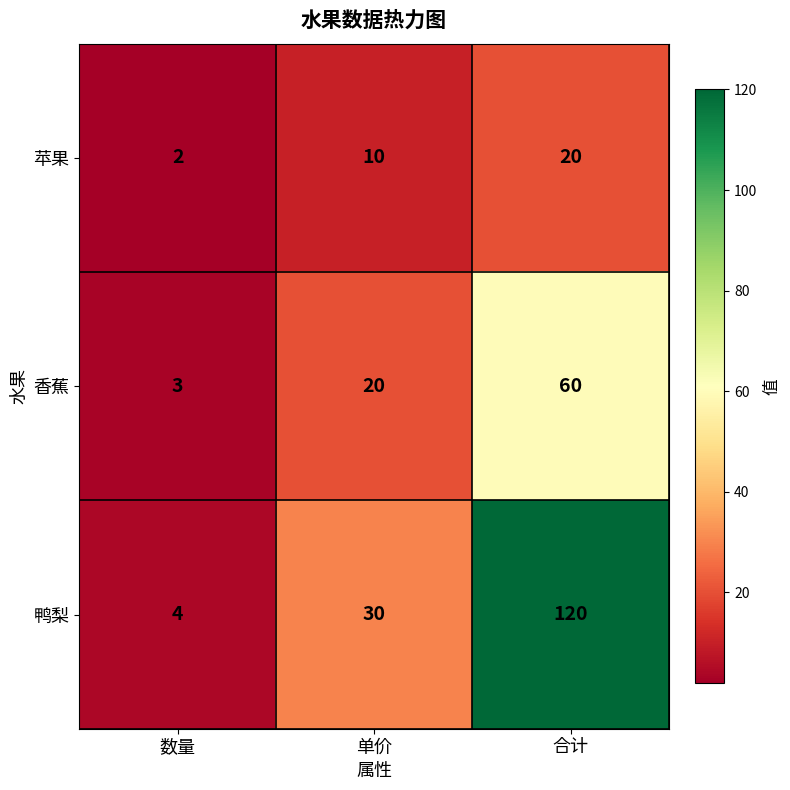

True or false: 鸭梨 has a value of 19 at 单价.

False